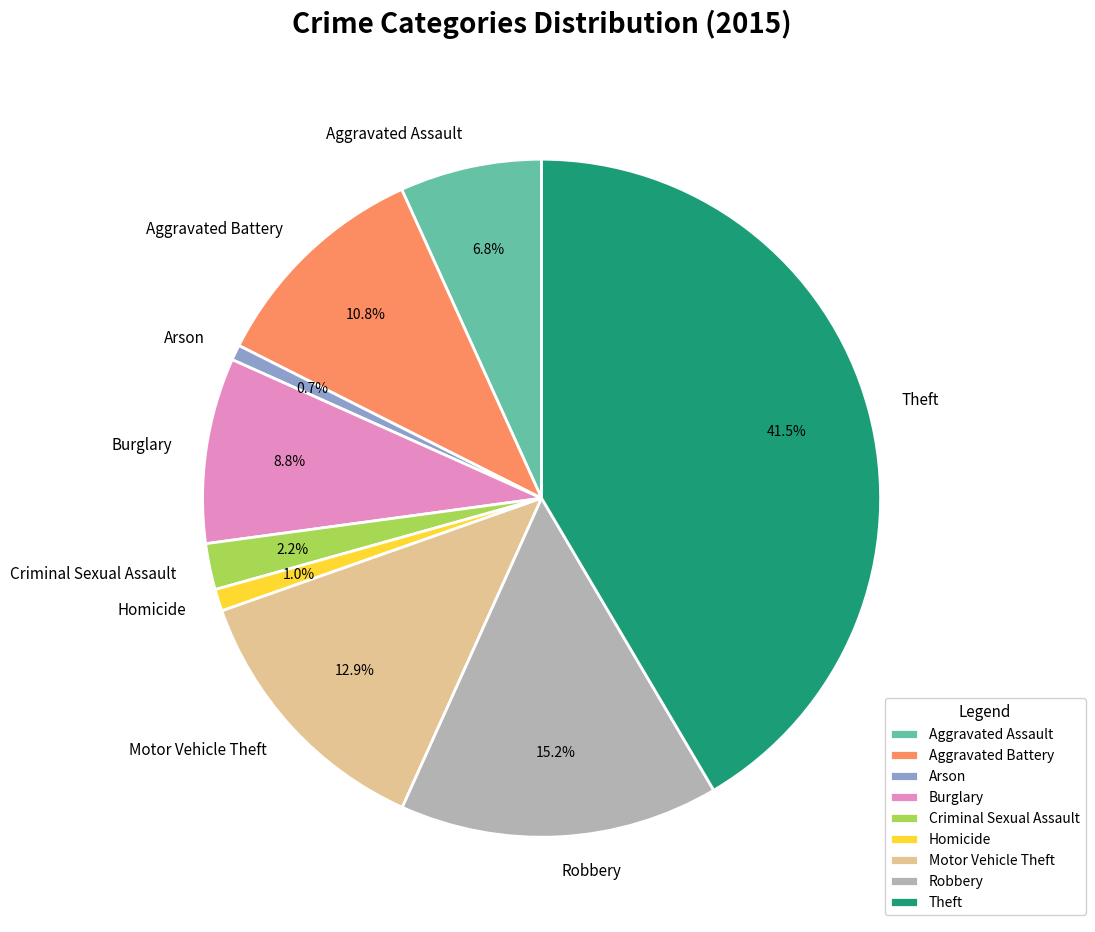

Combined, do Criminal Sexual Assault and Homicide account for over 50%?

No